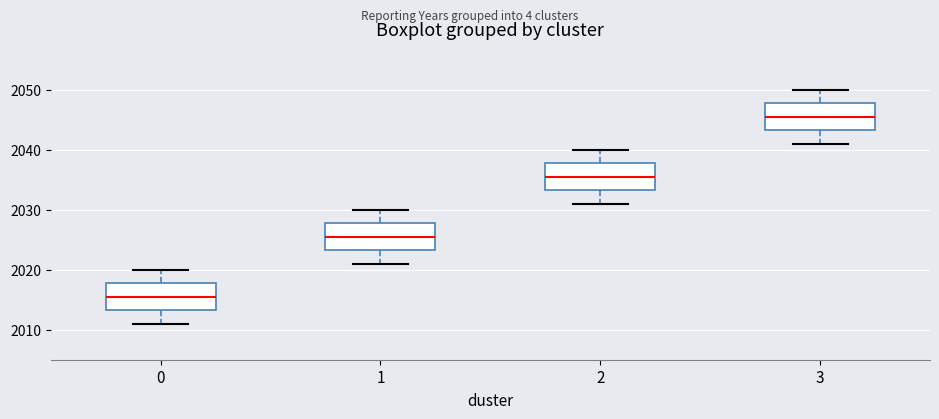

Reading left to right, transcribe this box plot: for each box, give where its median line is, the range the box spans, and where its two whiskers end, as read against the y-axis. The values are not printed on the chart, so give them approximately, as read against the axis.

0: median 2016, box 2013 to 2018, whiskers 2011 to 2020
1: median 2026, box 2023 to 2028, whiskers 2021 to 2030
2: median 2036, box 2033 to 2038, whiskers 2031 to 2040
3: median 2046, box 2043 to 2048, whiskers 2041 to 2050